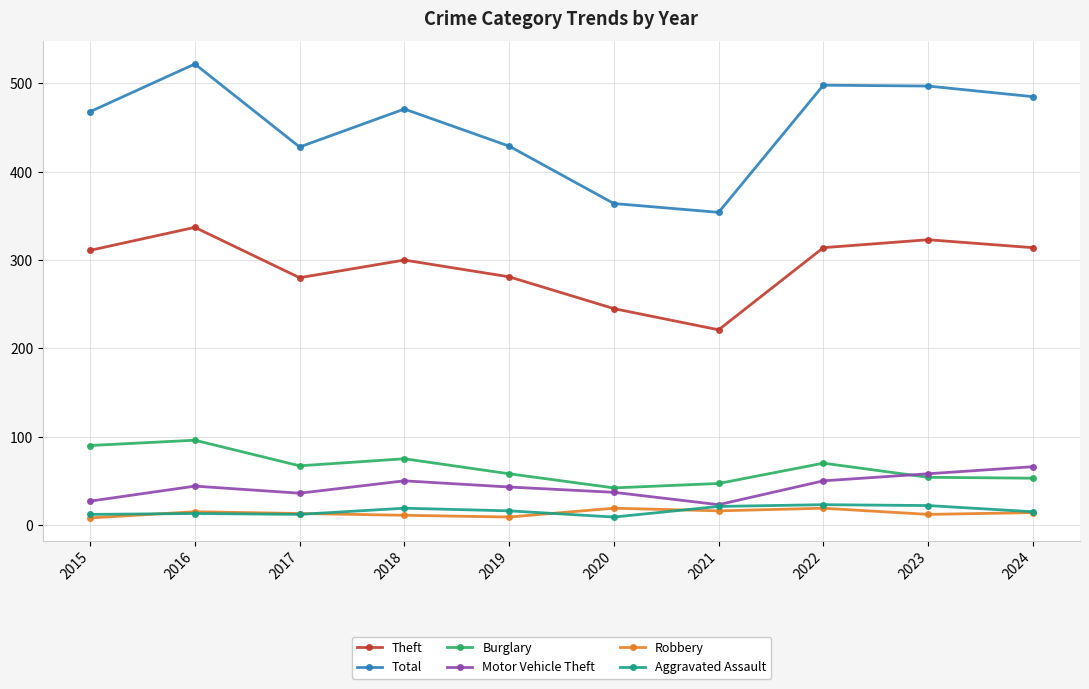

What is the difference between the maximum and minimum values in the Burglary series?

54